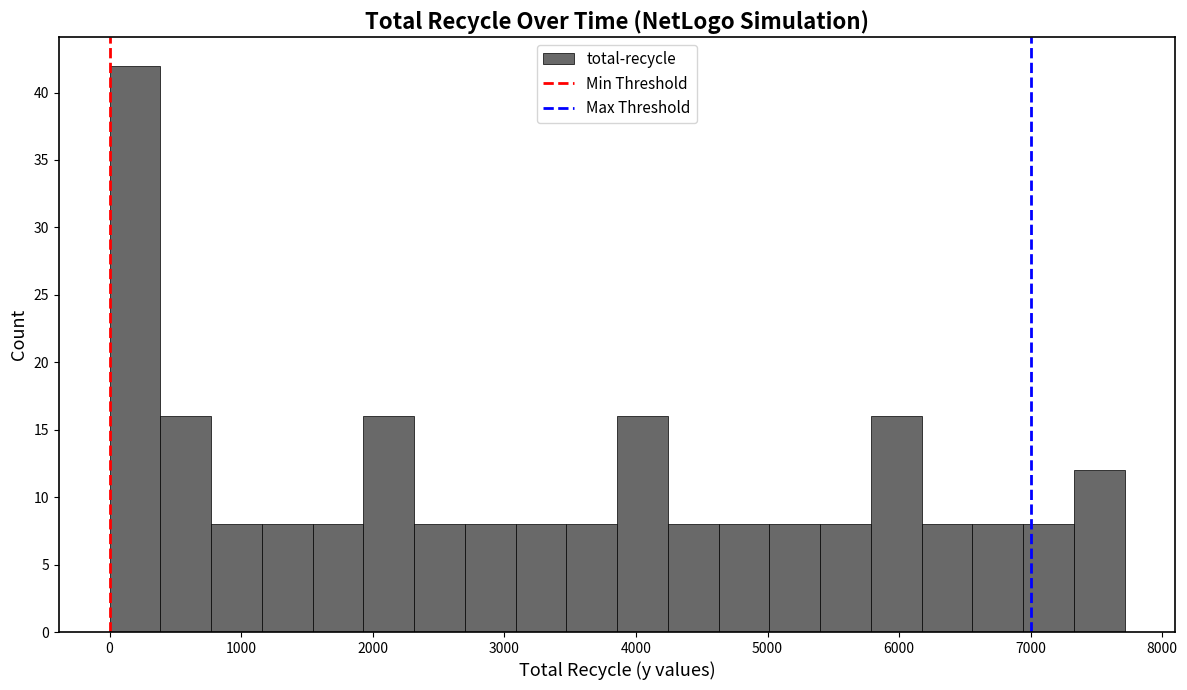

Read against the x-axis, roughly where is the centre of the tallest bar?

200